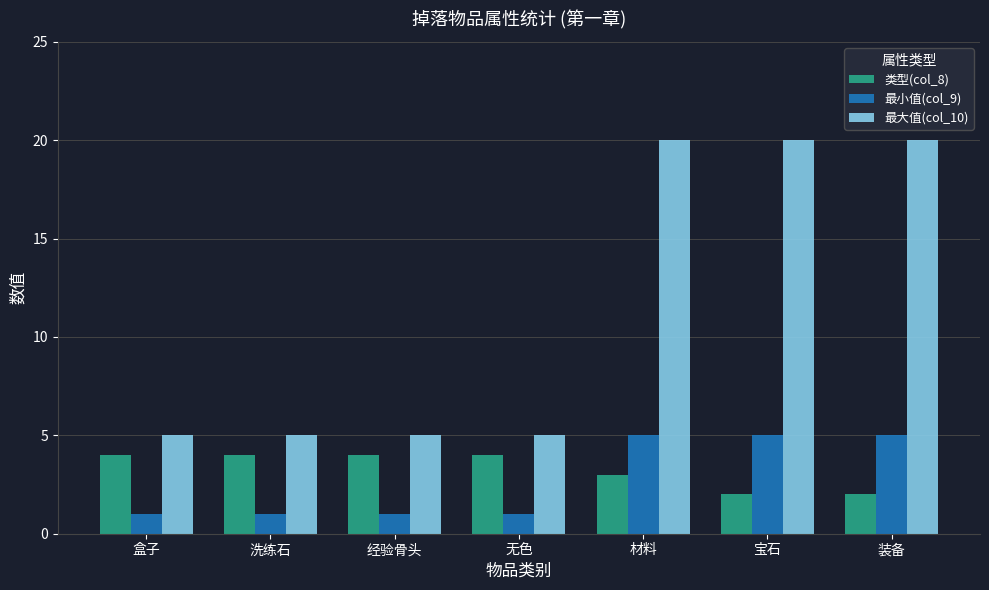

Which series has the largest total across all categories?

最大值(col_10)